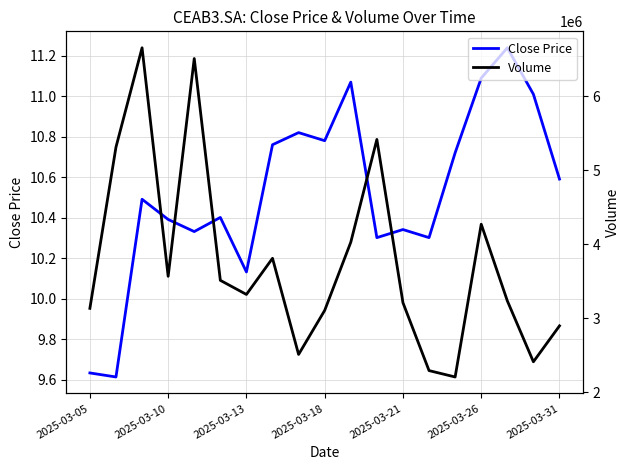

Does the chart display data point markers on the line(s)?

No